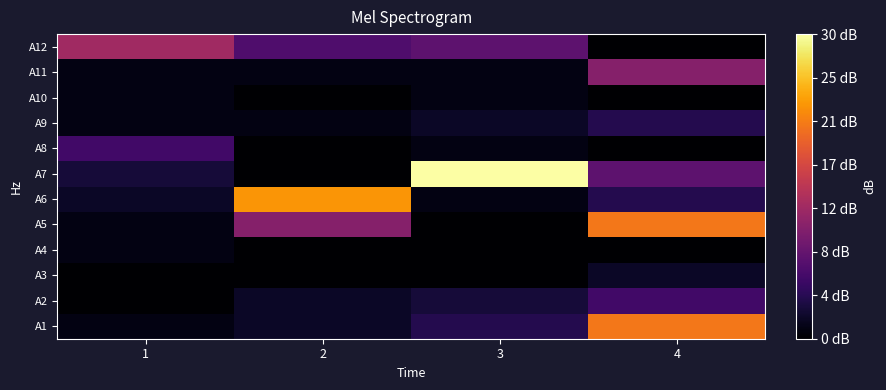

Reading left to right, transcribe all the data shown in this chart.

A1: 1=1	2=2	3=4	4=21
A2: 1=0	2=2	3=3	4=6
A3: 1=0	2=0	3=0	4=2
A4: 1=1	2=0	3=0	4=0
A5: 1=1	2=11	3=0	4=21
A6: 1=2	2=23	3=1	4=4
A7: 1=3	2=0	3=30	4=8
A8: 1=6	2=0	3=1	4=0
A9: 1=1	2=1	3=2	4=4
A10: 1=1	2=0	3=1	4=0
A11: 1=1	2=1	3=1	4=11
A12: 1=13	2=7	3=8	4=0